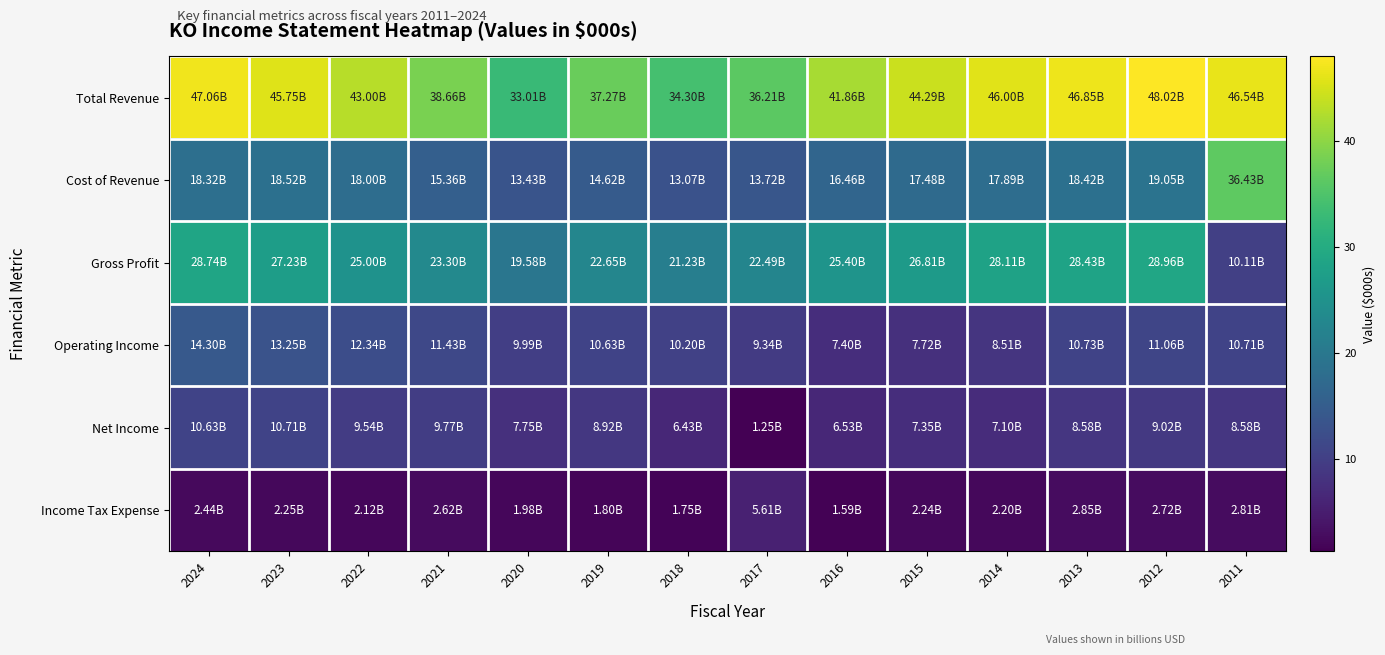

What is the difference between the highest and lowest values at 2017?

35.0